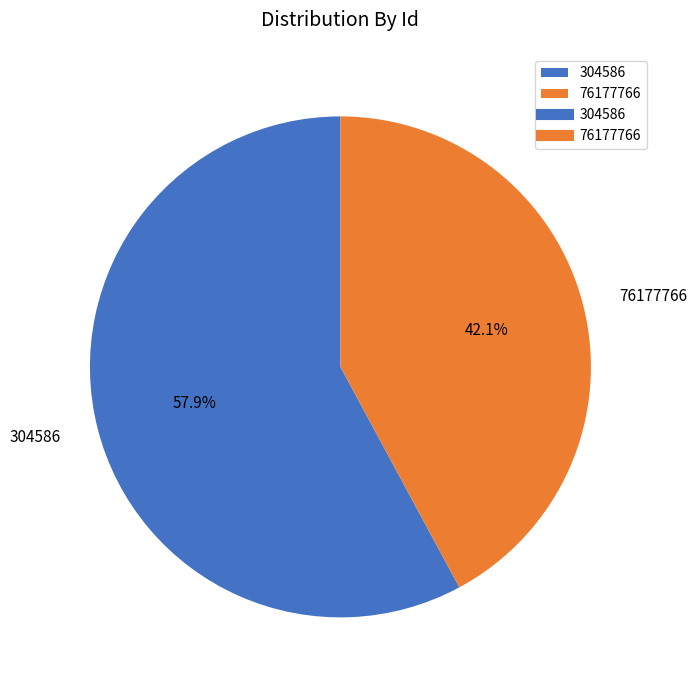

True or false: 304586 accounts for 63% of the total.

False